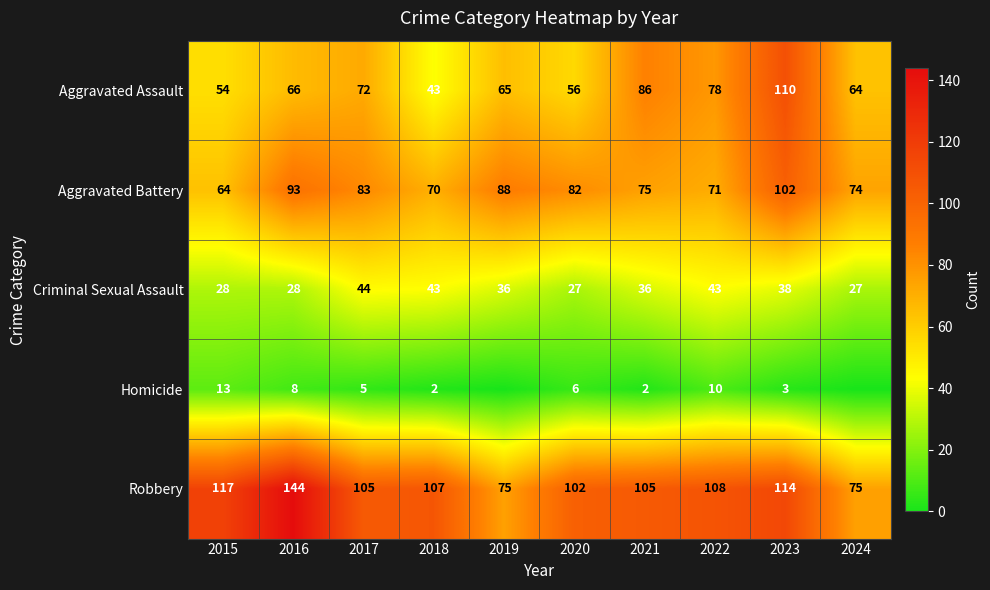

What is the difference between the highest and lowest values at 2016?

136